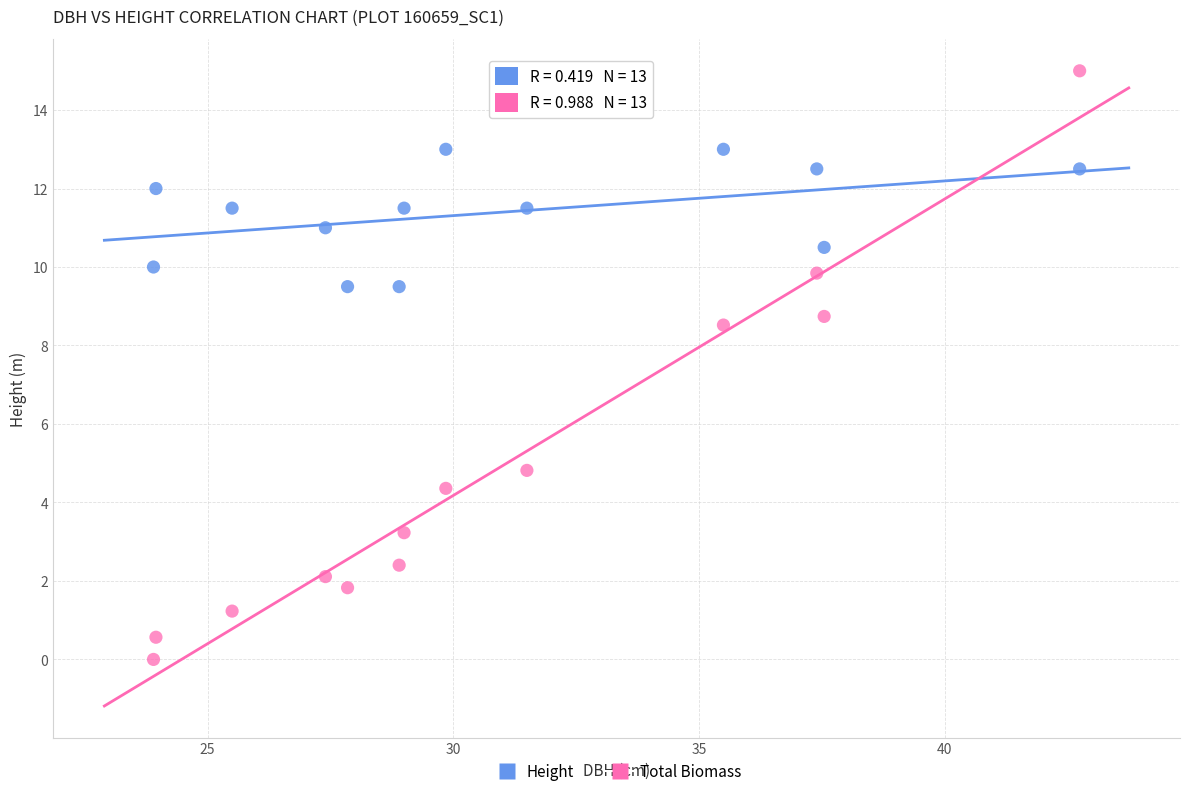

Across all data points, what is the range of Y values (max minus min)?

15.0